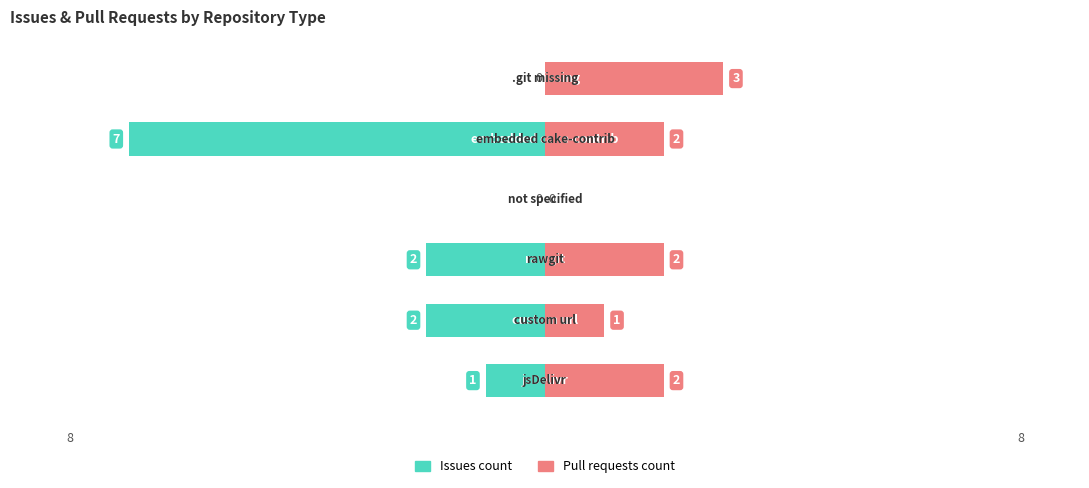

Is the value of Pull requests count at 1 greater than the value of Issues count at 2?

Yes